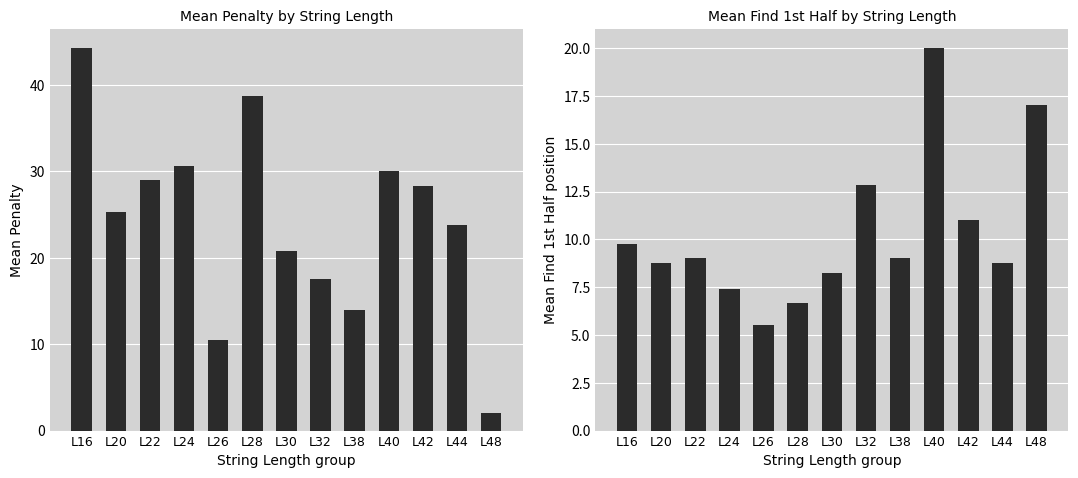

Does the chart contain stacked bars?

No